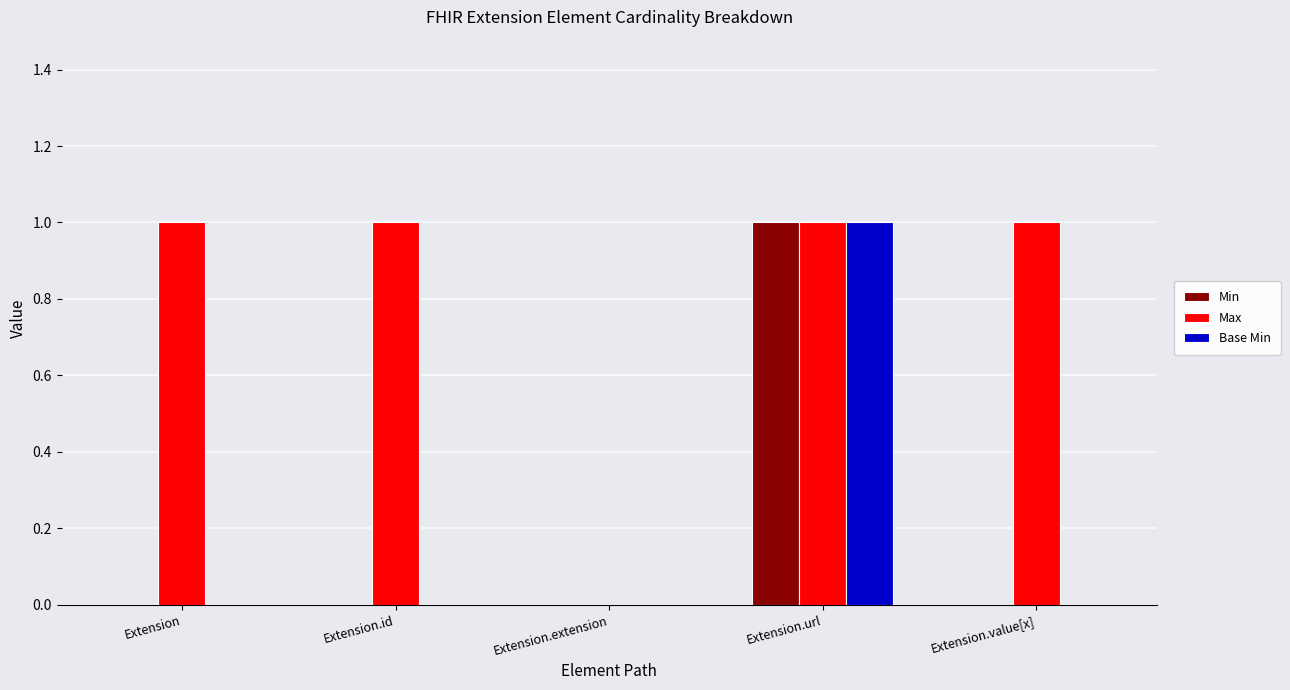

Which category has the highest value in the Base Min series?

Extension.url